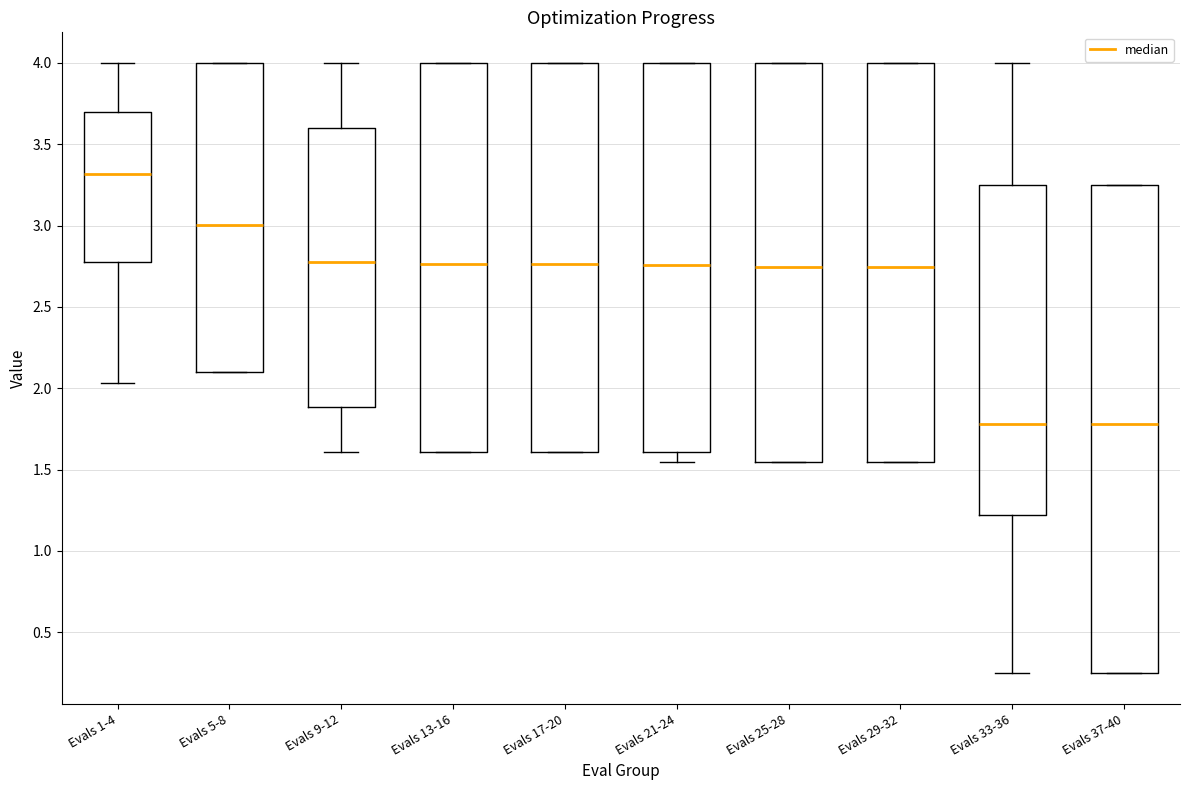

Which box is the tallest, from its lower edge to its upper edge?

Evals 37-40